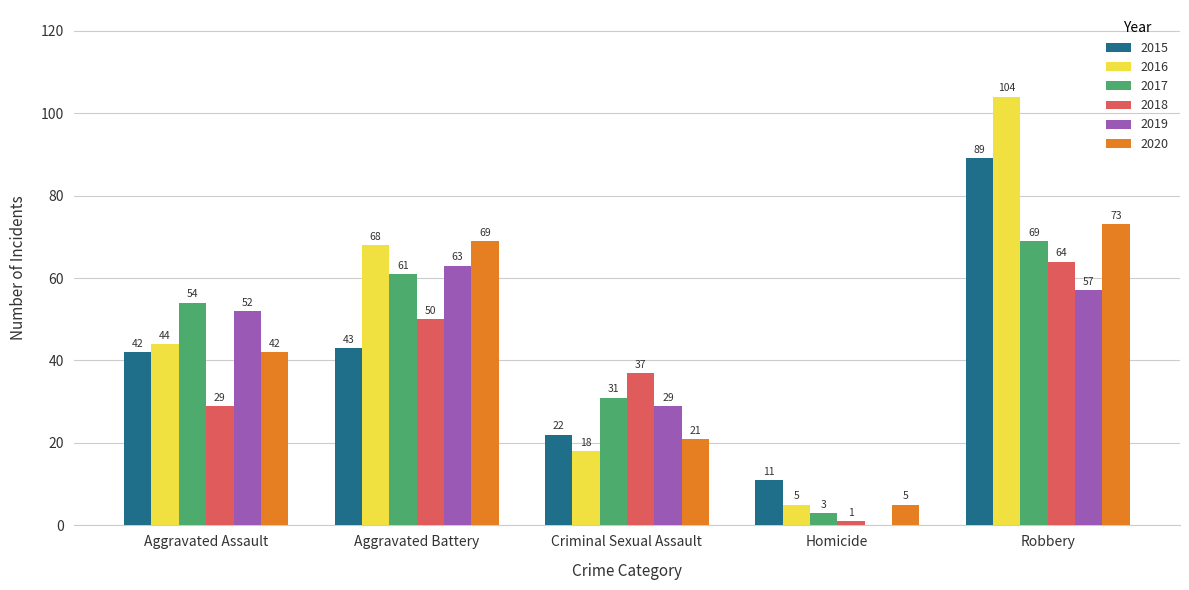

At which category is the sum across all series the highest?

Robbery